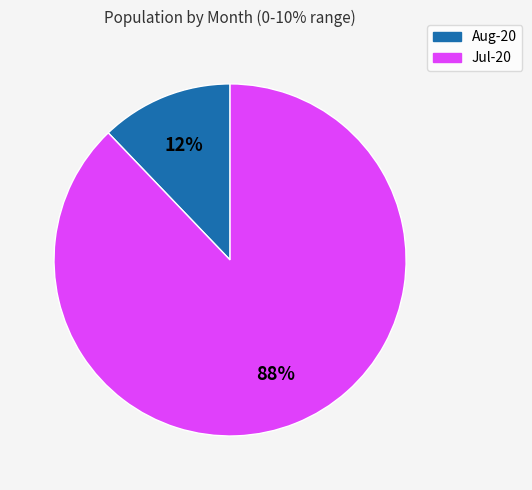

The Aug-20 slice represents 1% of the pie. True or false?

False